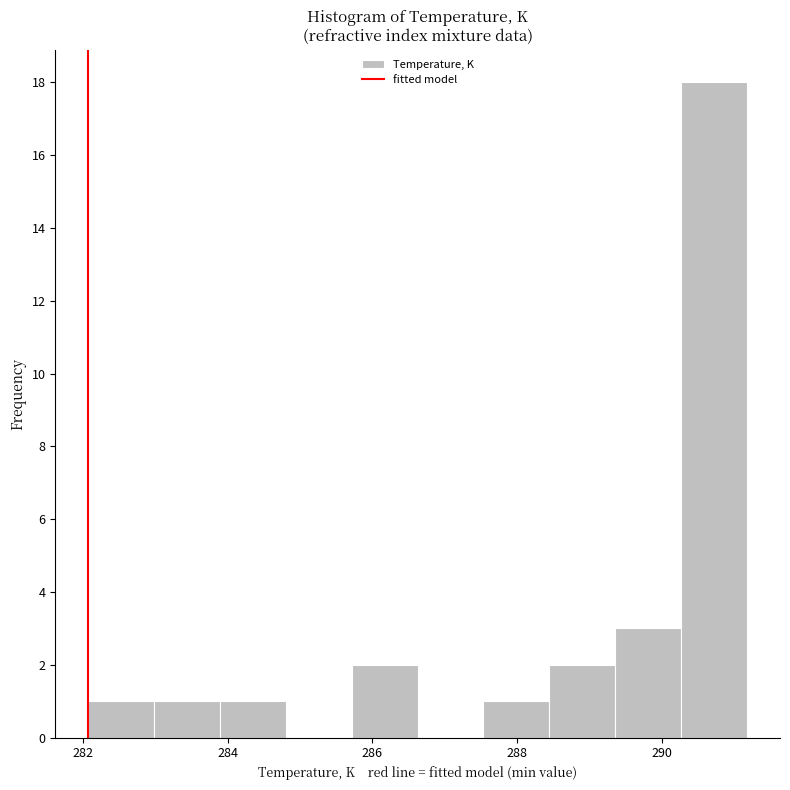

Reading left to right, transcribe this chart: for each bar, give the range it covers on the x-axis and its height. Neither the bar edges nor the heights are printed on the chart, so give them approximately, as read against the axes.

282.0 to 283.0: 1
283.0 to 283.8: 1
283.8 to 284.8: 1
284.8 to 285.8: 0
285.8 to 286.6: 2
286.6 to 287.6: 0
287.6 to 288.4: 1
288.4 to 289.4: 2
289.4 to 290.2: 3
290.2 to 291.2: 18